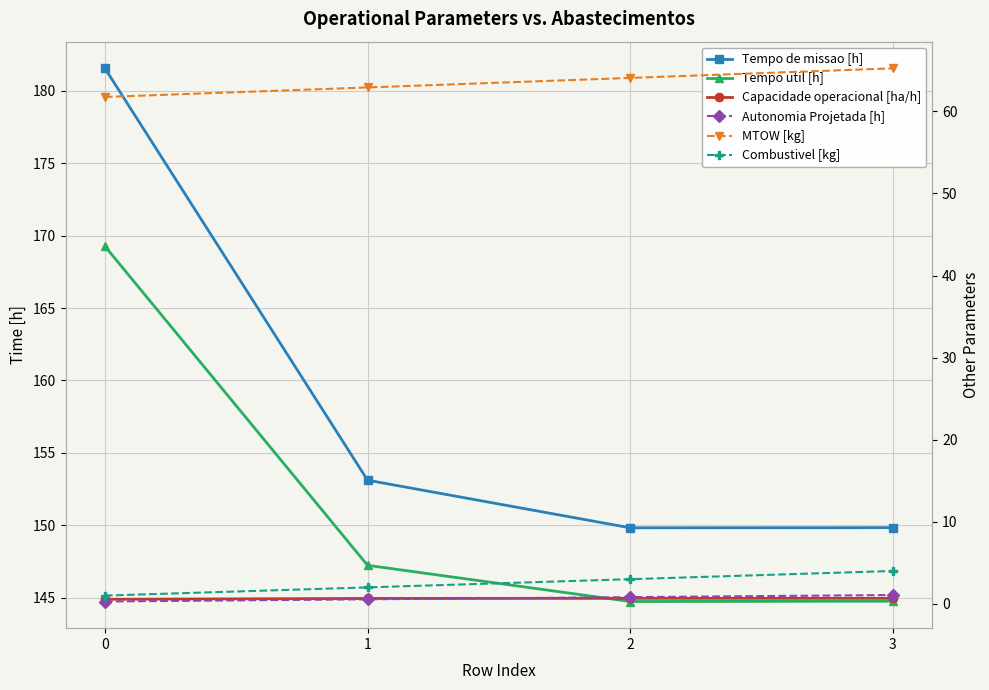

True or false: Capacidade operacional [ha/h] has more than 0 points higher than both neighbors.

True